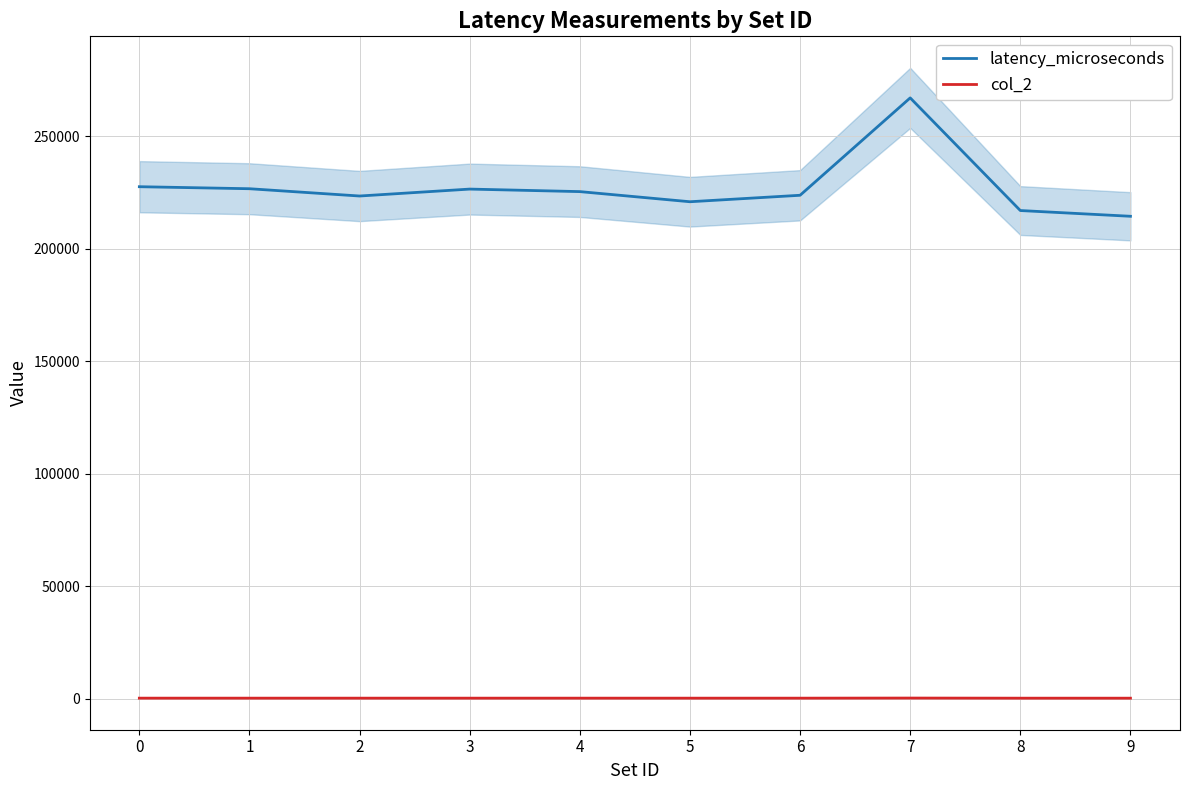

List the series in order of their peak value, highest first.

latency_microseconds, col_2